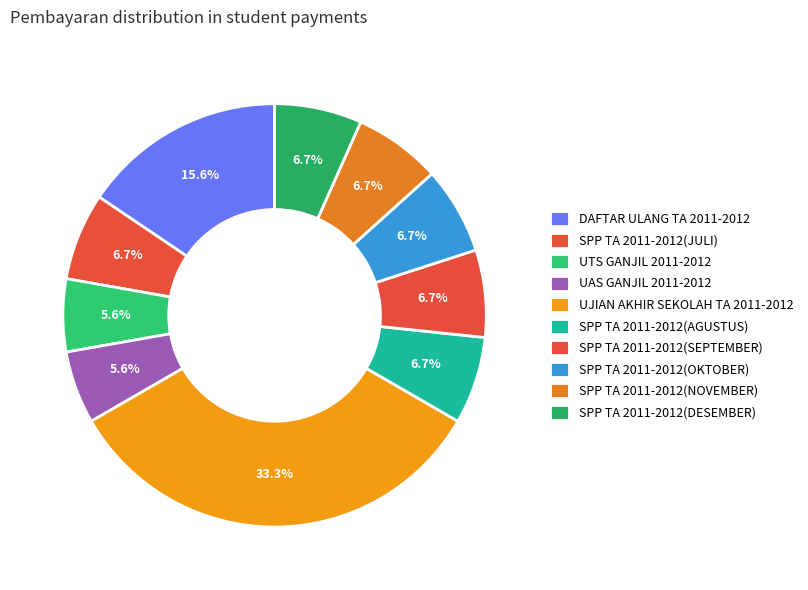

What is the smallest slice in the pie chart?

UTS GANJIL 2011-2012